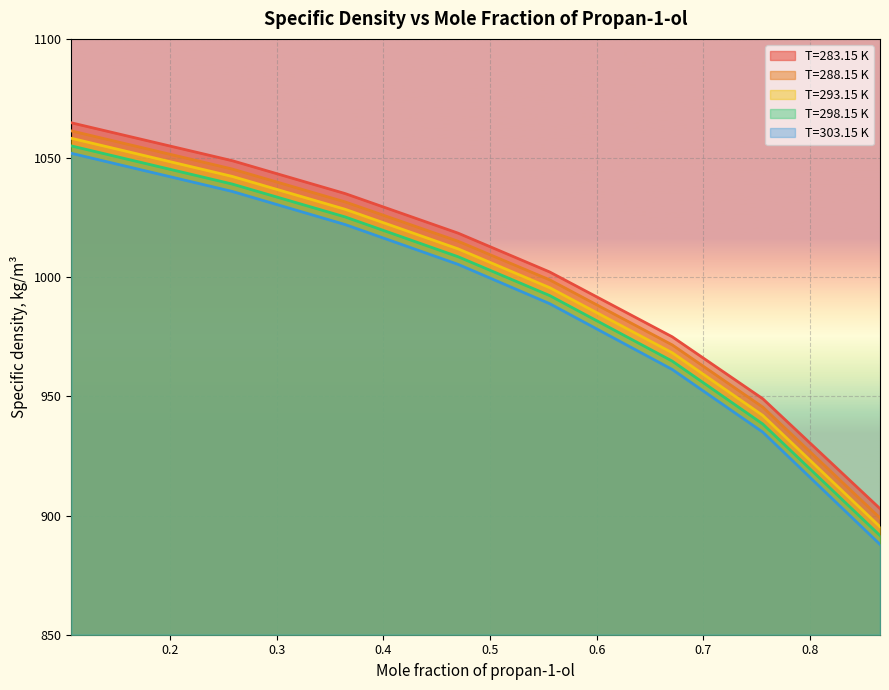

At how many categories does at least one series exceed 983?

5